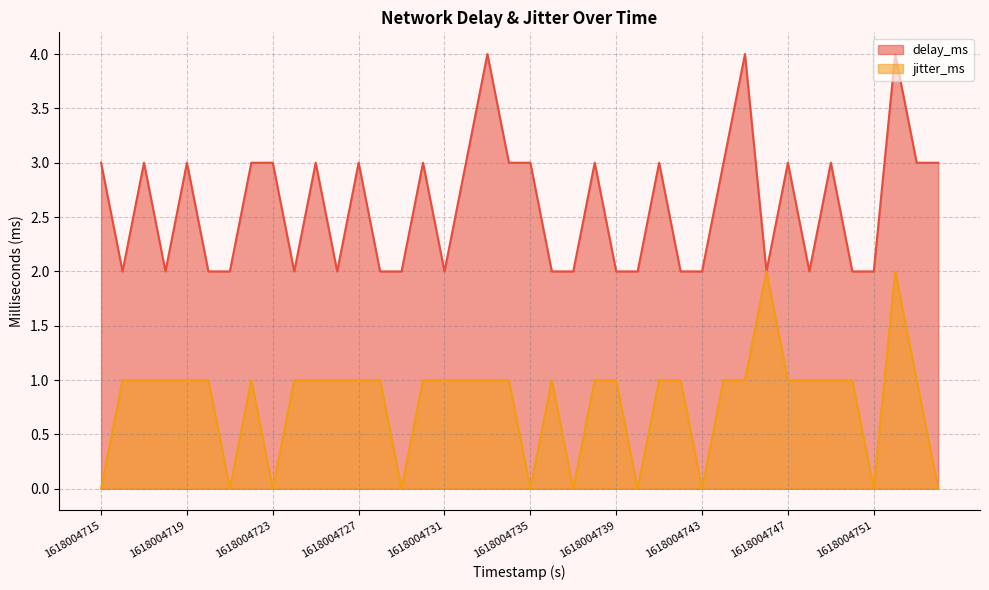

True or false: jitter_ms has a value of 3 at 1618004752.

False